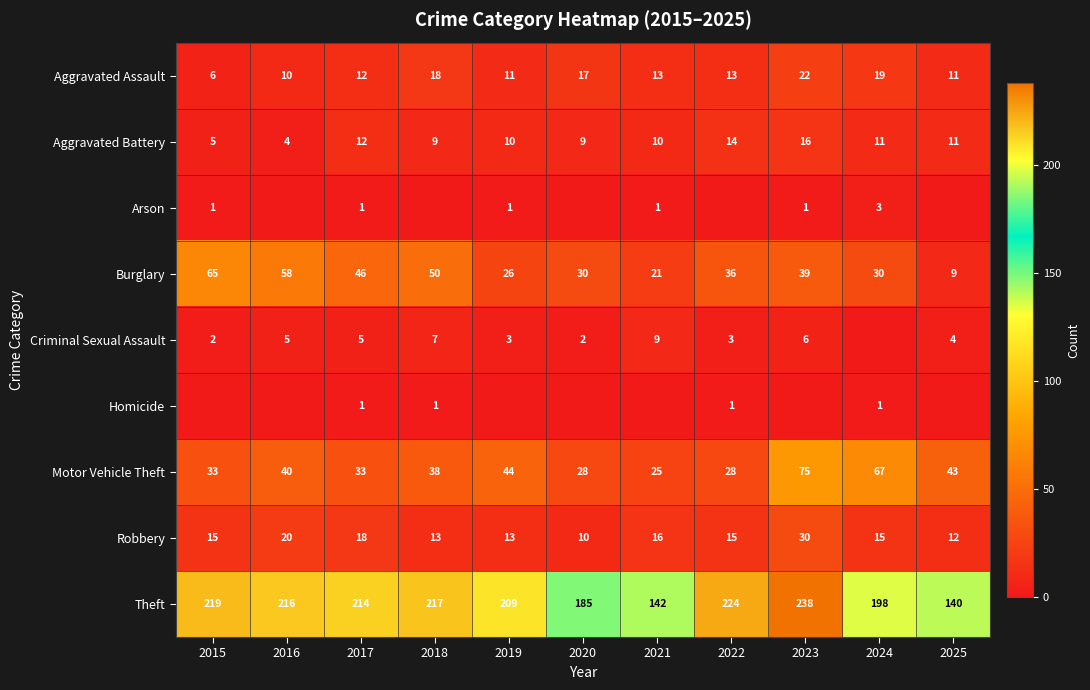

What is the total value across all series at 2015?

346